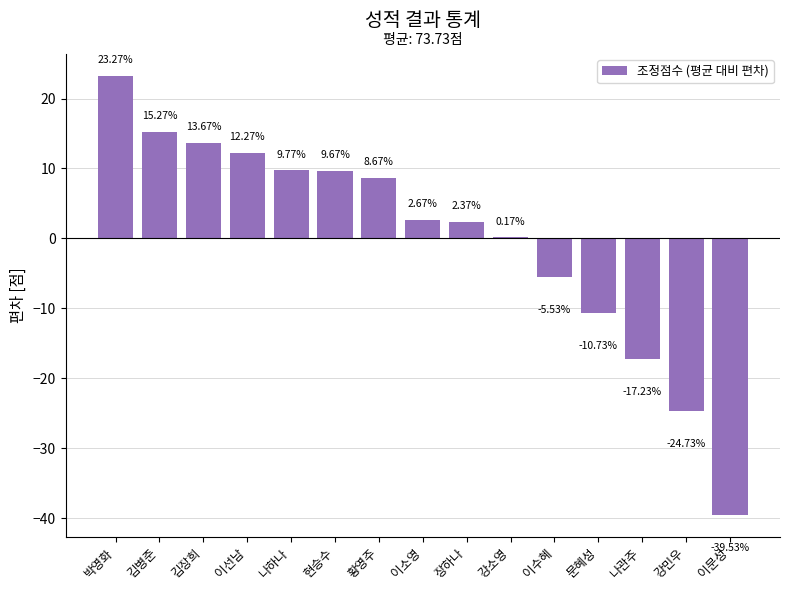

What is the sum of the values at 김병준 and 강민우?

-9.5